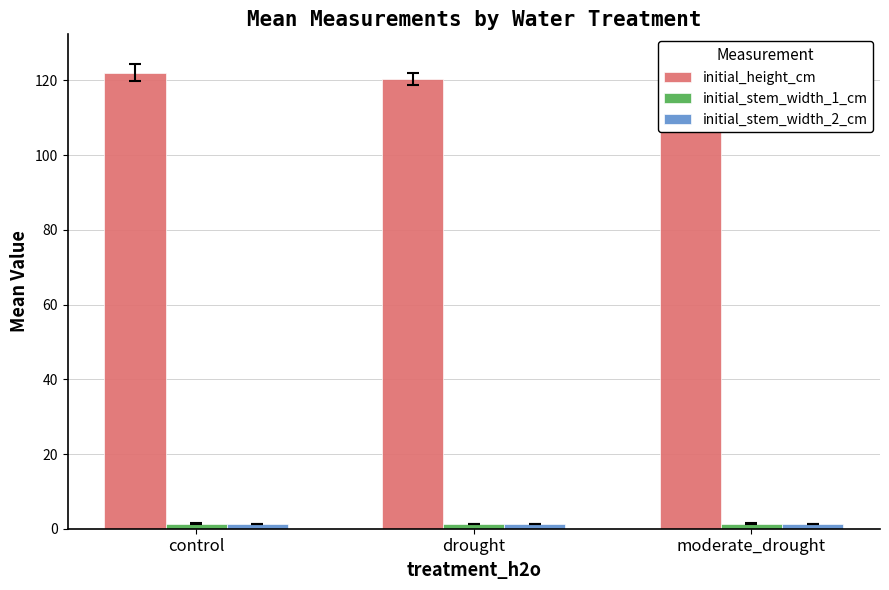

Is the value of initial_stem_width_2_cm at moderate_drought greater than the value of initial_height_cm at drought?

No